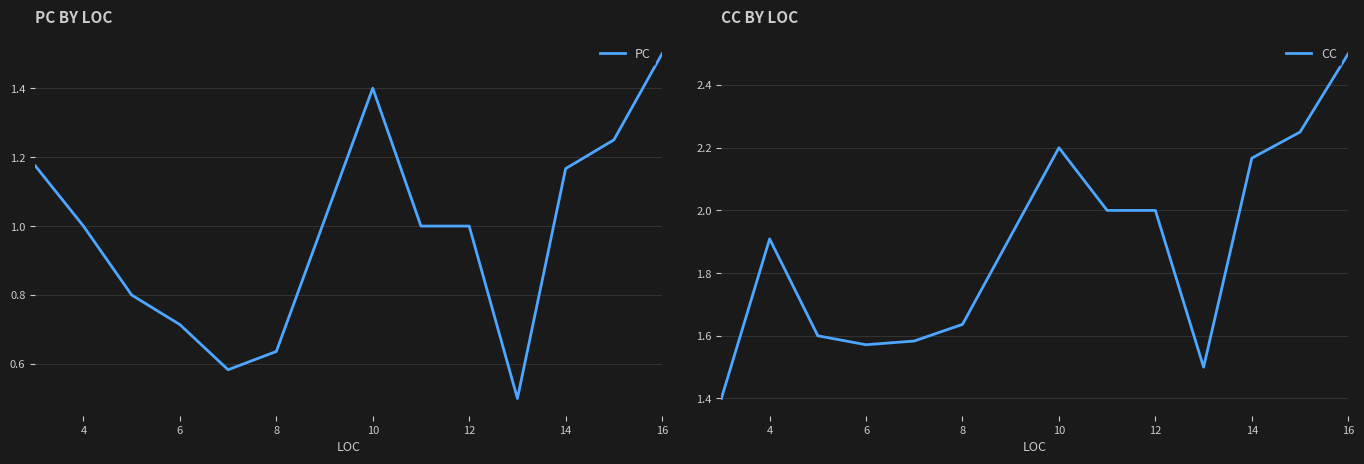

True or false: PC has more than 0 points higher than both neighbors.

True